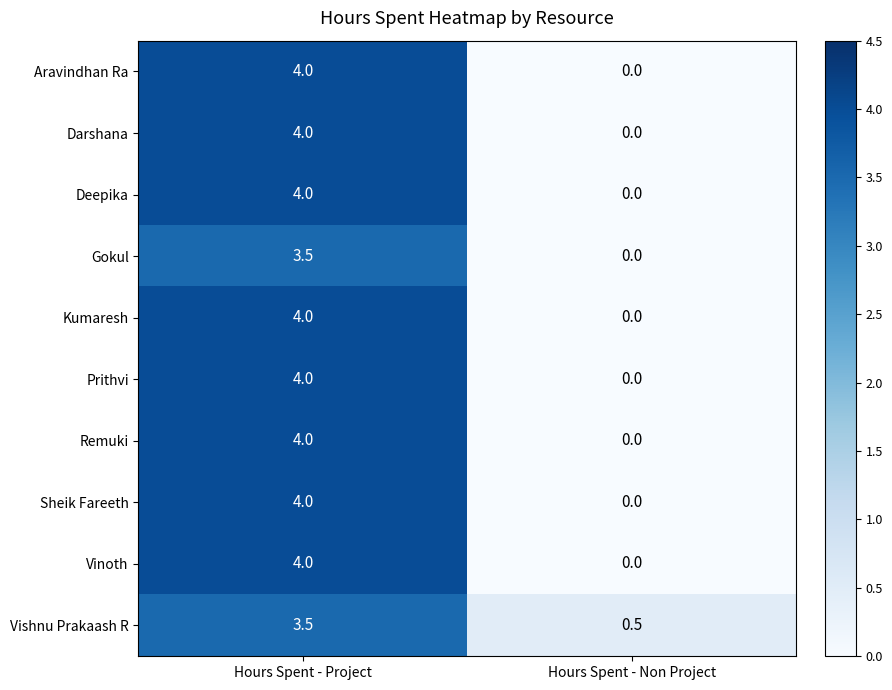

At which category is the sum across all series the highest?

Hours Spent - Project